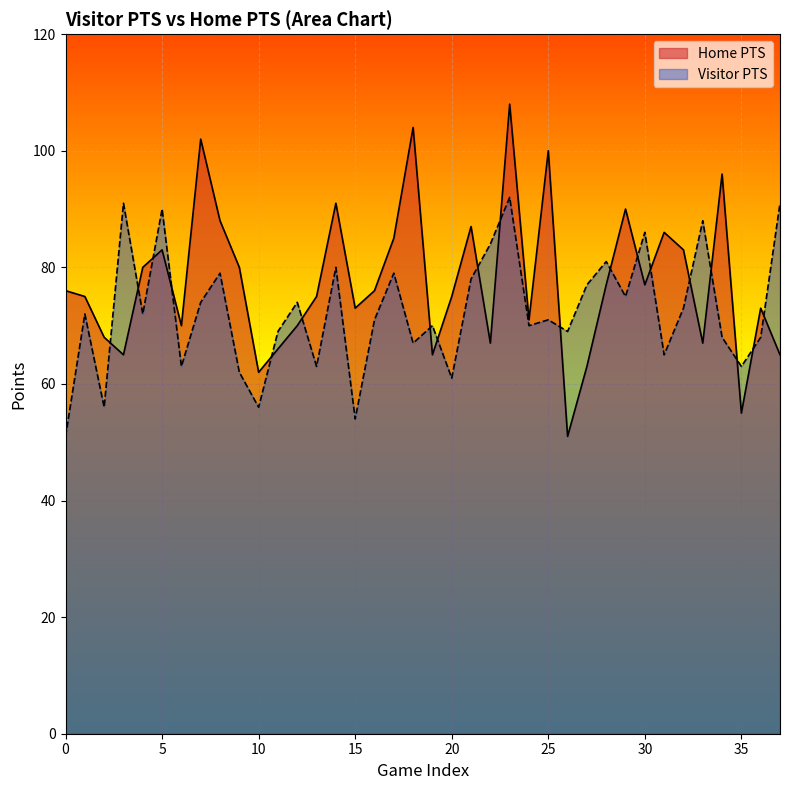

How many lines are shown in the chart?

2